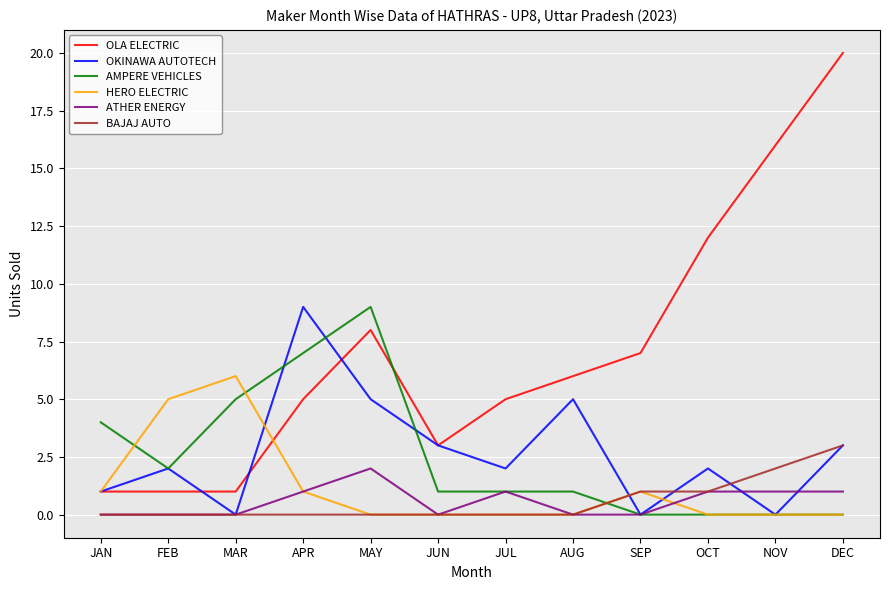

At how many categories does at least one series exceed 10?

3